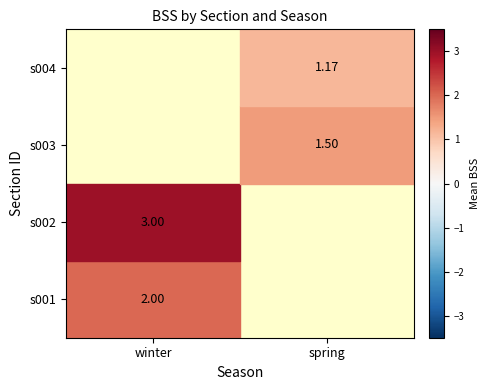

True or false: s001 has a value of 2.0 at winter.

True